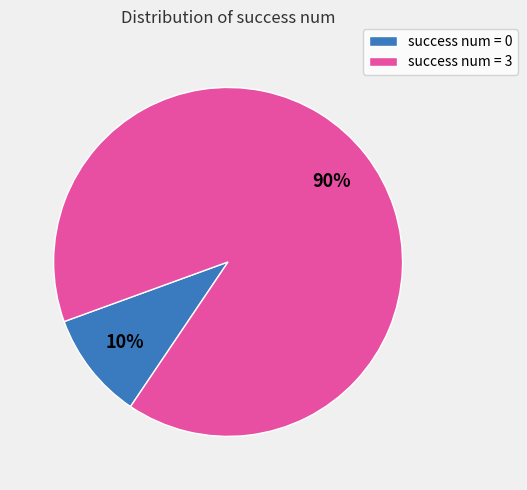

Is there a majority slice in this chart?

Yes